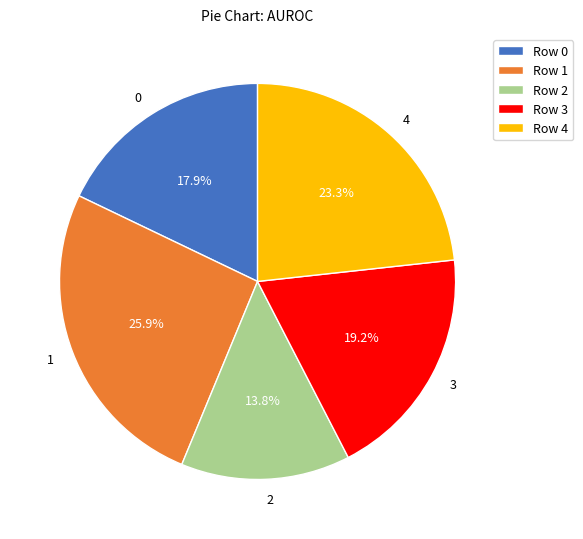

The 1 slice represents 26% of the pie. True or false?

True